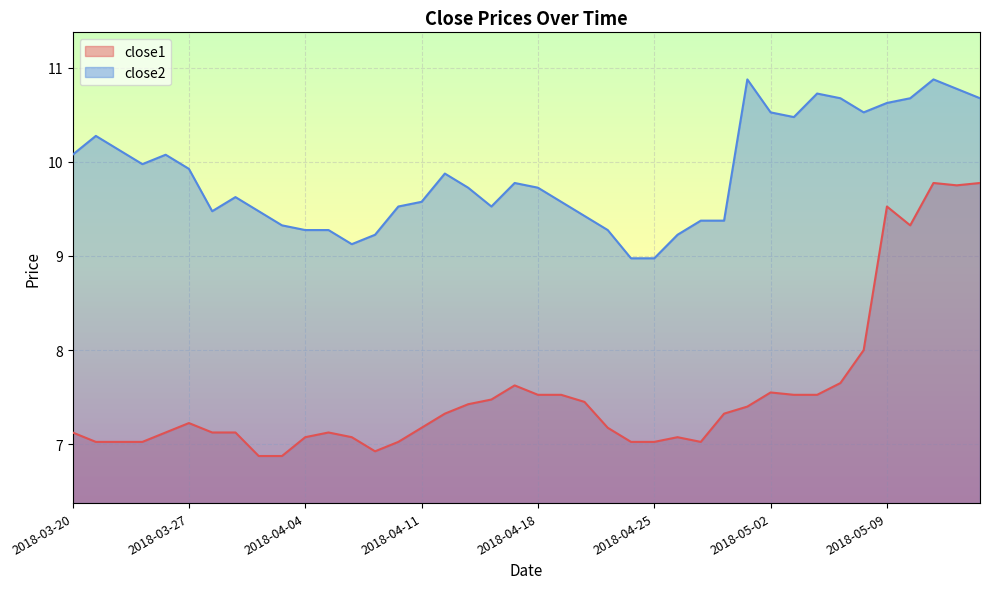

Which category has the highest value in the close1 series?

2018-05-11